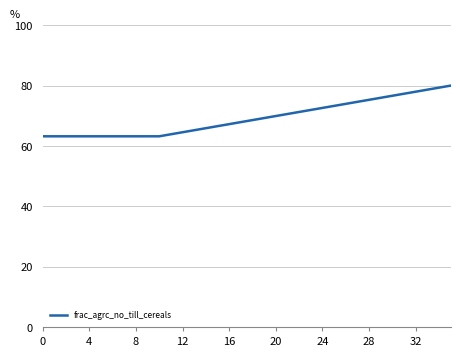

What is the maximum value shown in the chart?

80.0